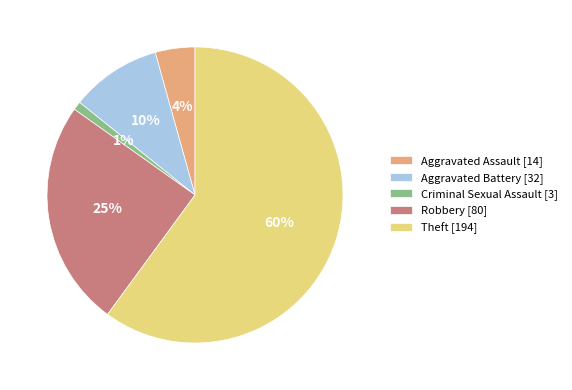

Does any single category account for the majority?

Yes